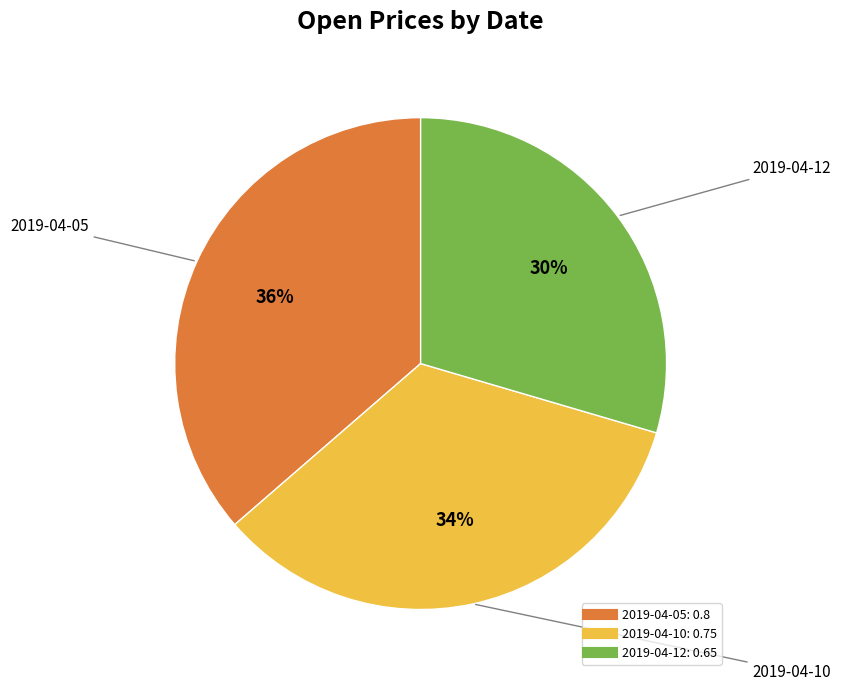

Which has a higher value, 2019-04-05 or 2019-04-10?

2019-04-05